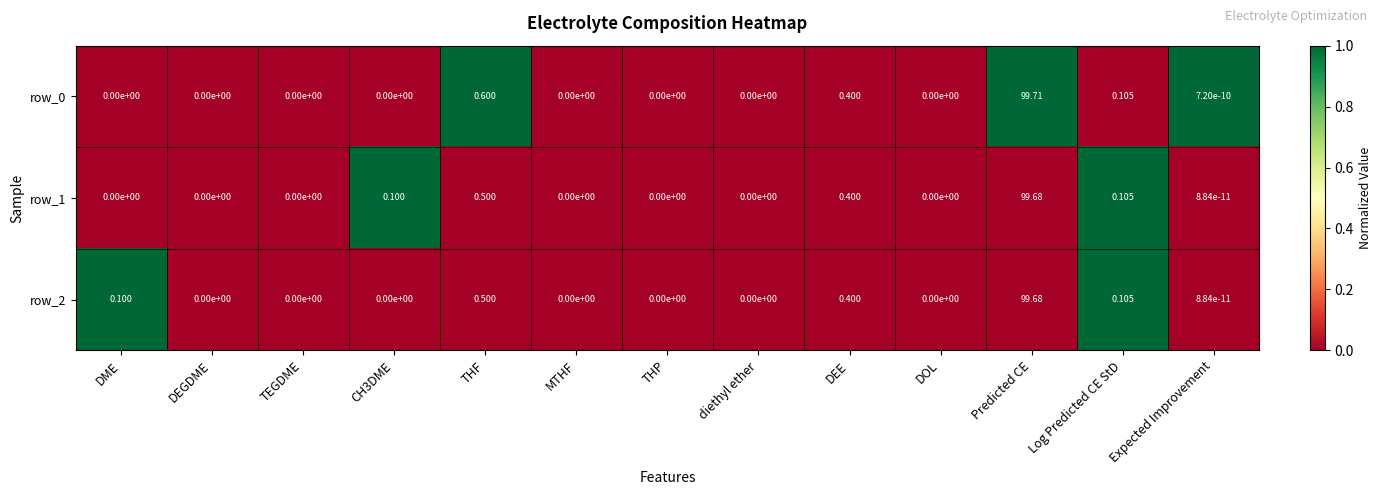

Which category has the highest value in the row_2 series?

Predicted CE